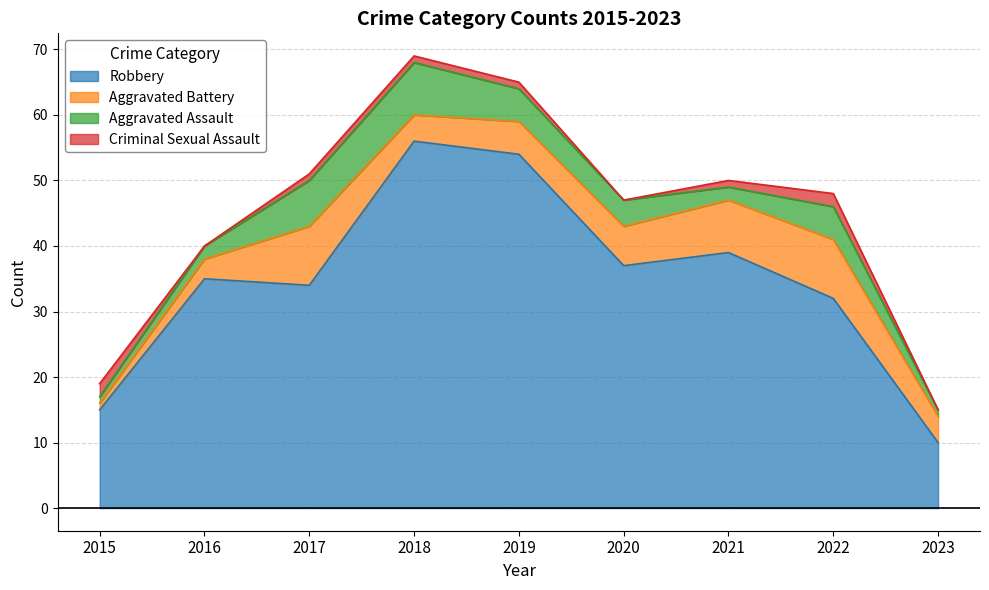

What is the total value across all series at 2021?

50